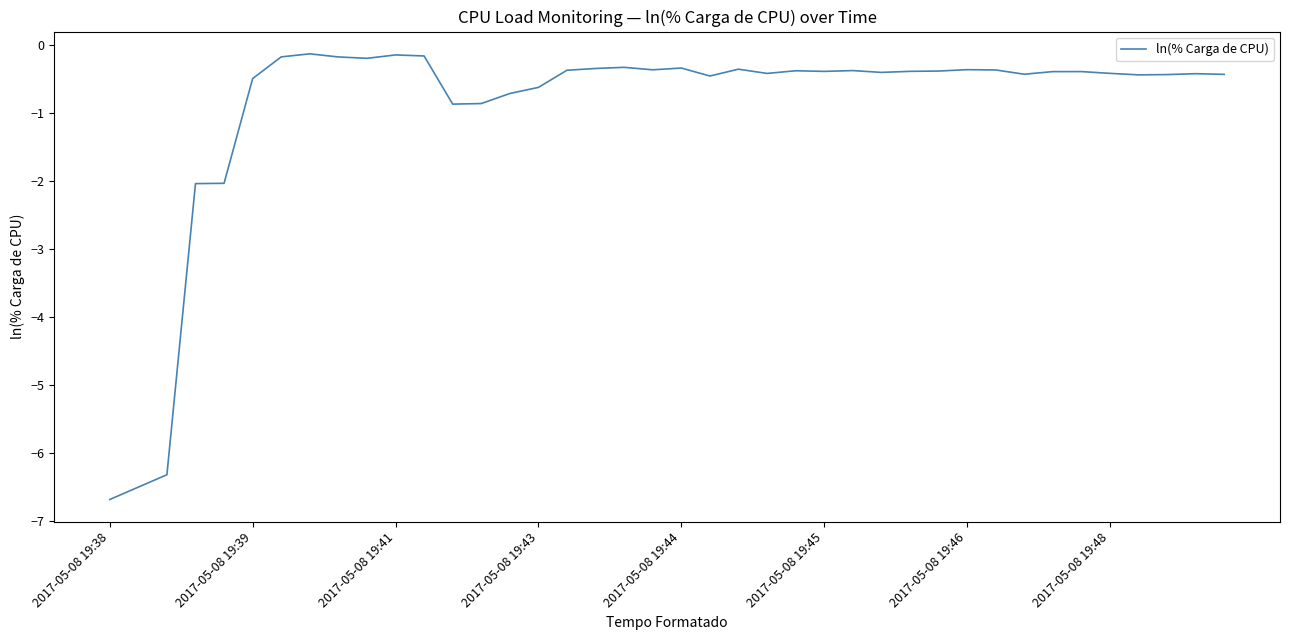

What is the difference between the maximum and minimum values?

6.6